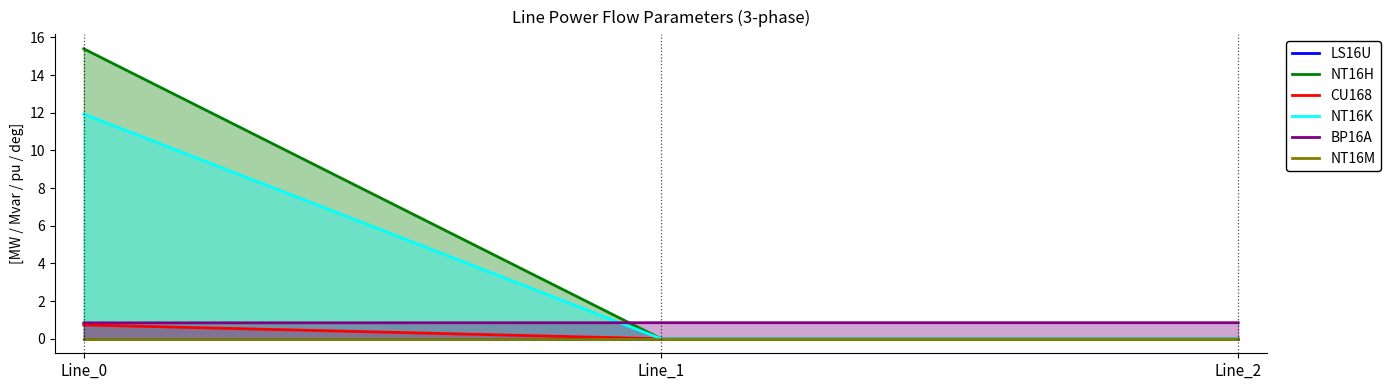

Which series has the largest total across all categories?

NT16H